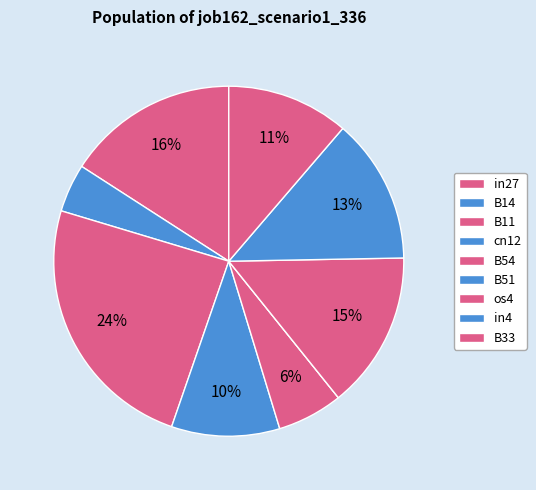

True or false: in4 accounts for 13% of the total.

True